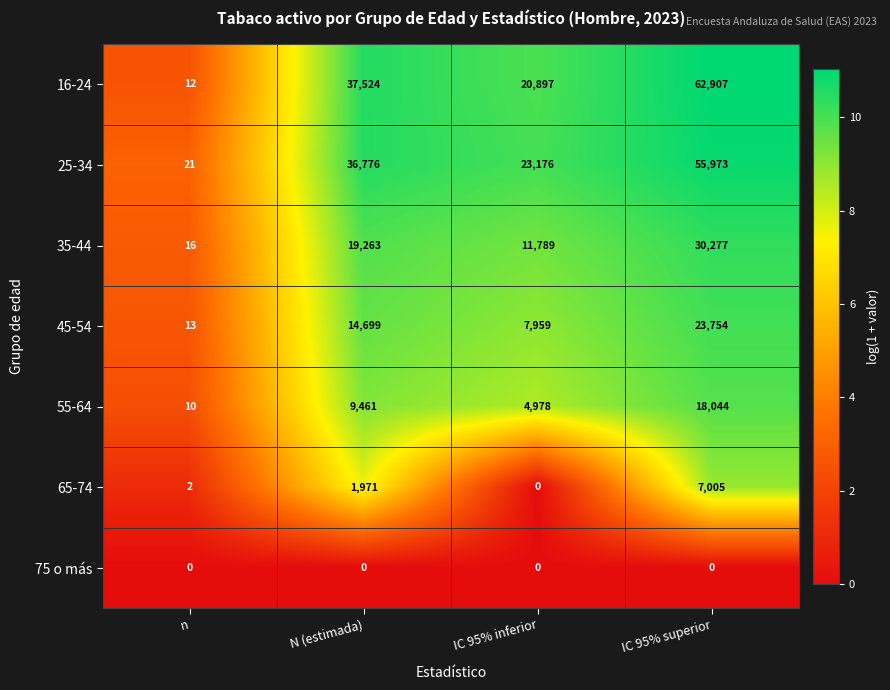

Reading left to right, list all the values displayed in this chart.

16-24: 12	37524	20897	62907
25-34: 21	36776	23176	55973
35-44: 16	19263	11789	30277
45-54: 13	14699	7959	23754
55-64: 10	9461	4978	18044
65-74: 2	1971	0	7005
75 o más: 0	0	0	0